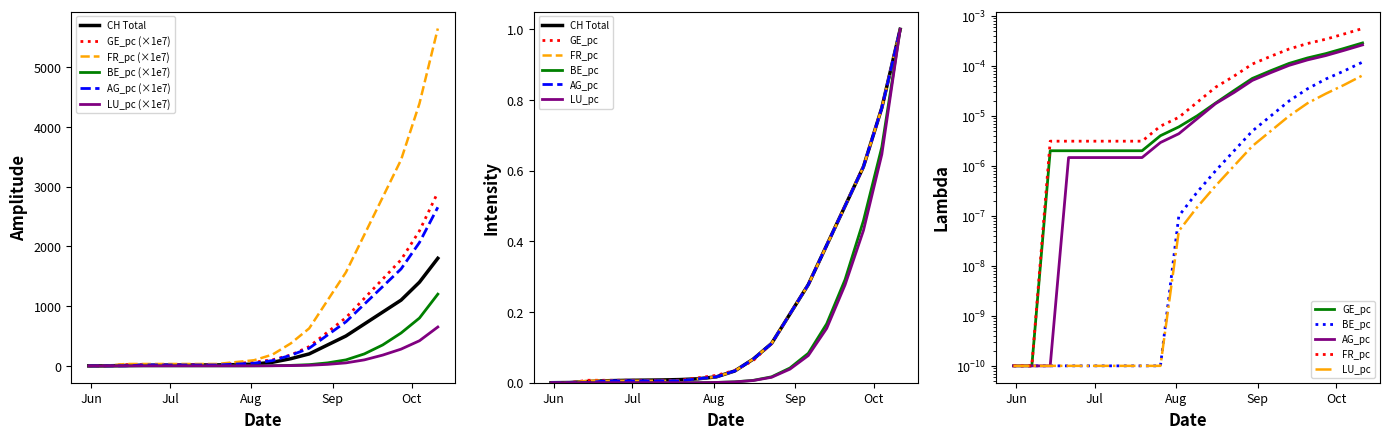

What is the highest value of the GE_pc series?

2903.4